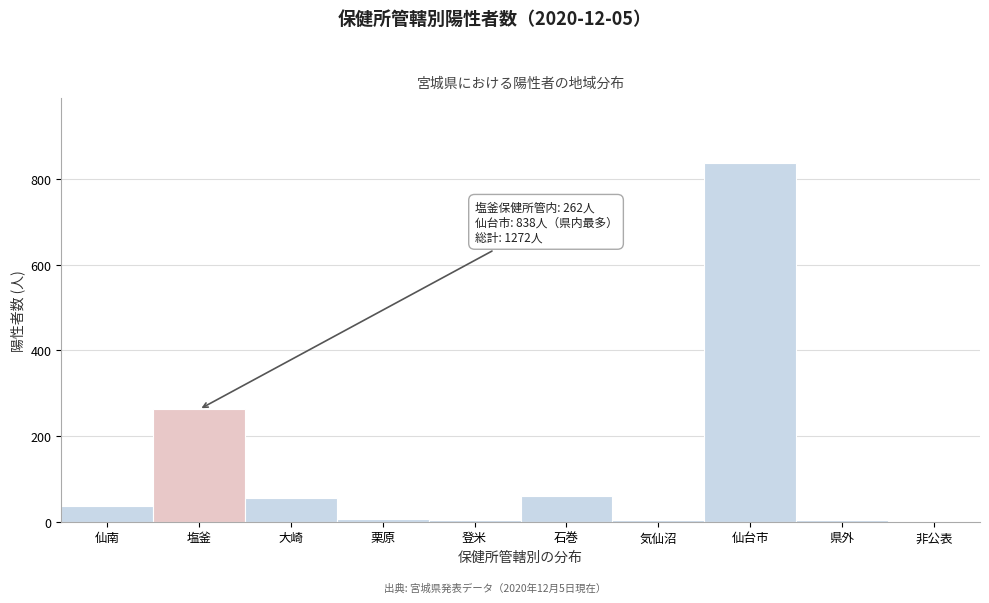

Where is the data nearest to the value 419?

塩釜